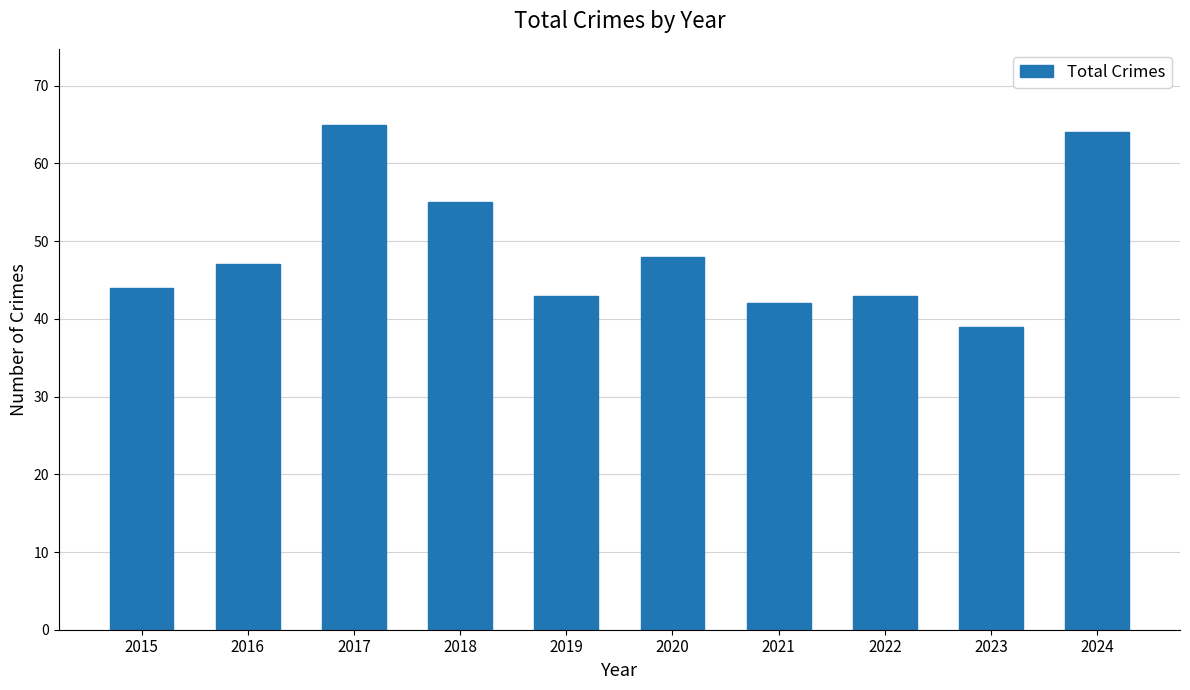

Which category has the lowest value across all series?

2023